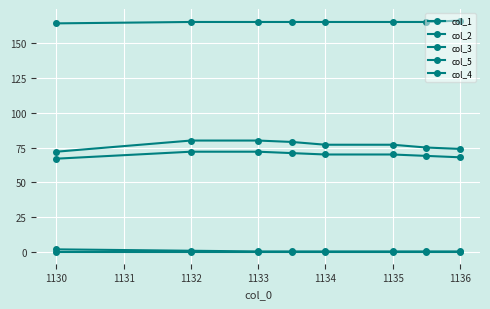

True or false: col_4 and col_2 cross at least once.

False